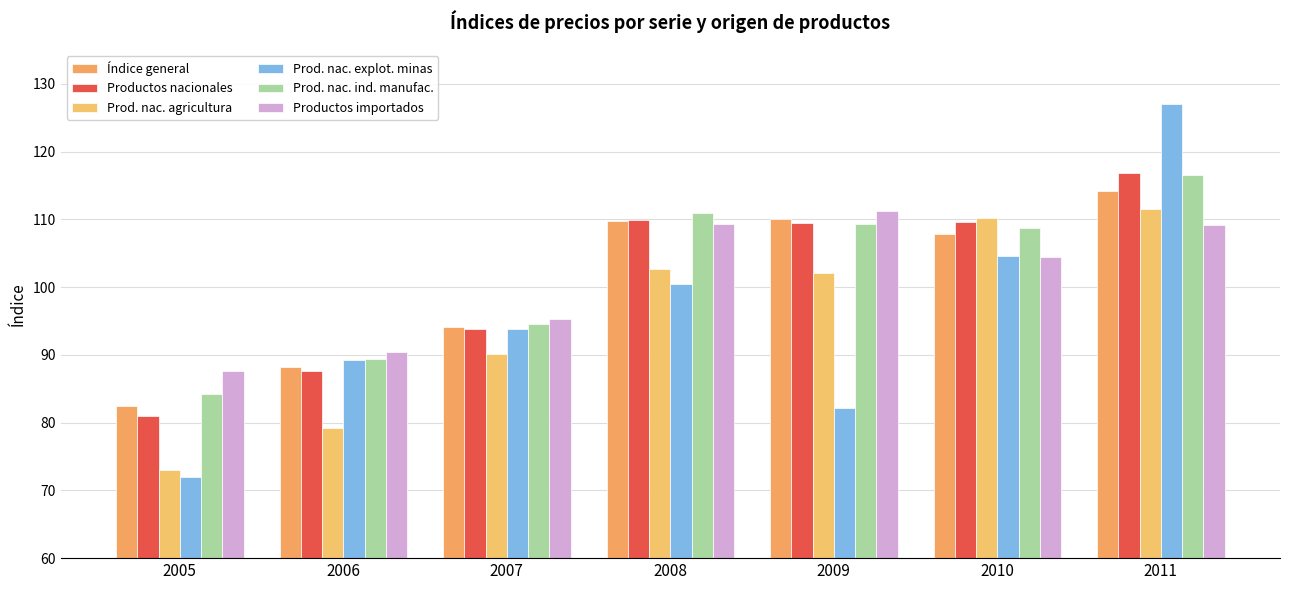

What are all the series names shown in the legend?

Índice general, Productos nacionales, Prod. nac. agricultura, Prod. nac. explot. minas, Prod. nac. ind. manufac., Productos importados